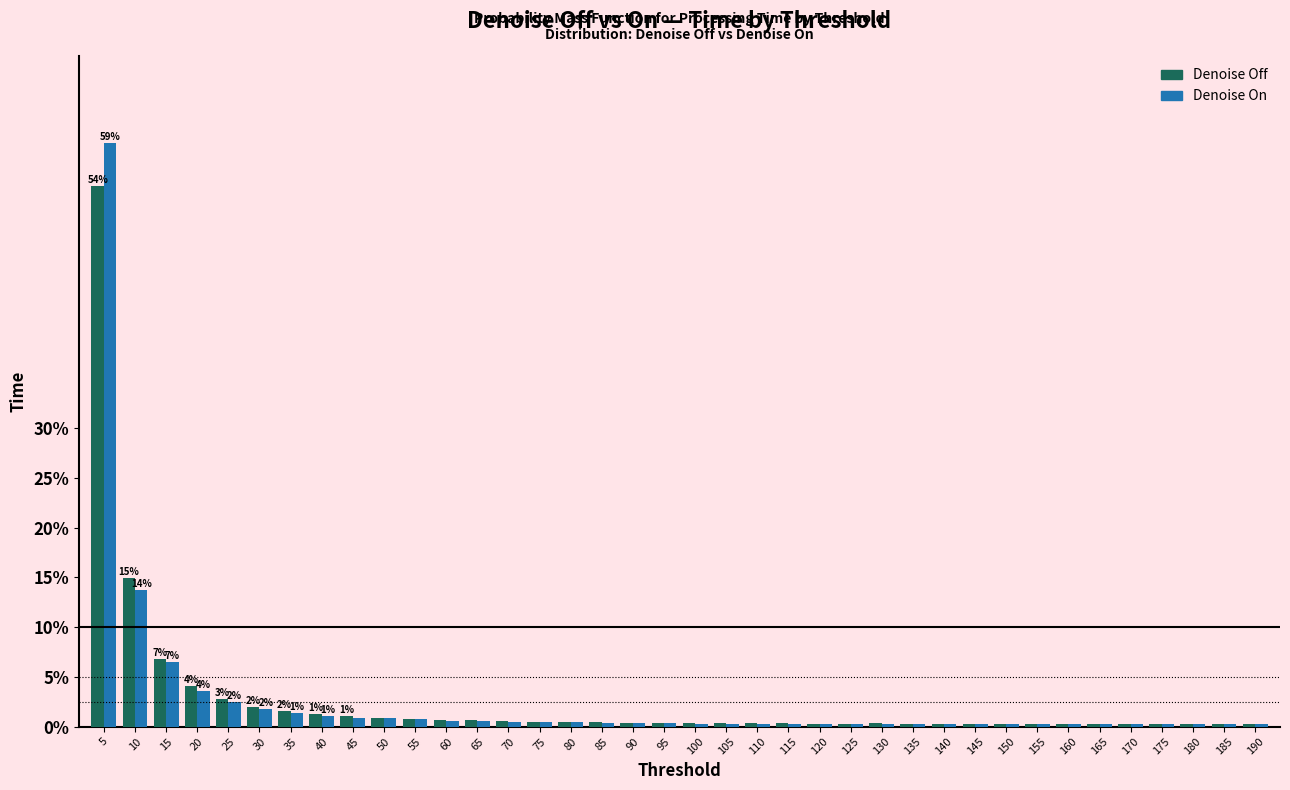

At which category is the sum across all series the highest?

5